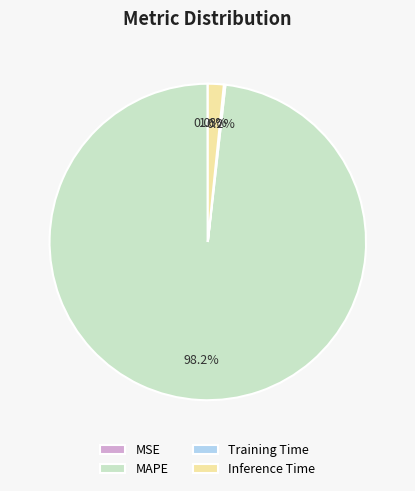

What portion of the pie excludes Inference Time?

98.4%